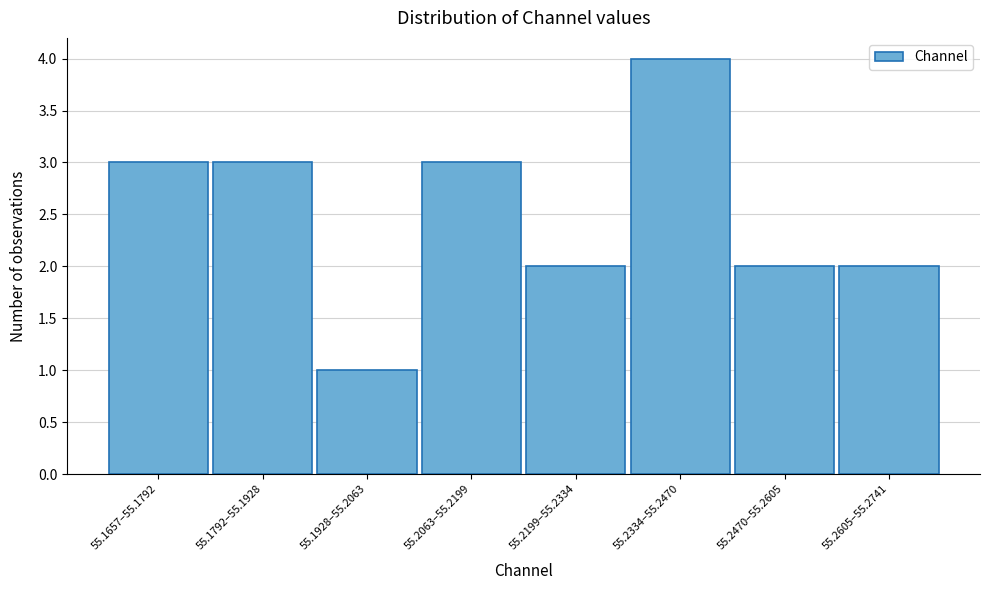

Reading left to right, transcribe all the data shown in this chart.

3	3	1	3	2	4	2	2